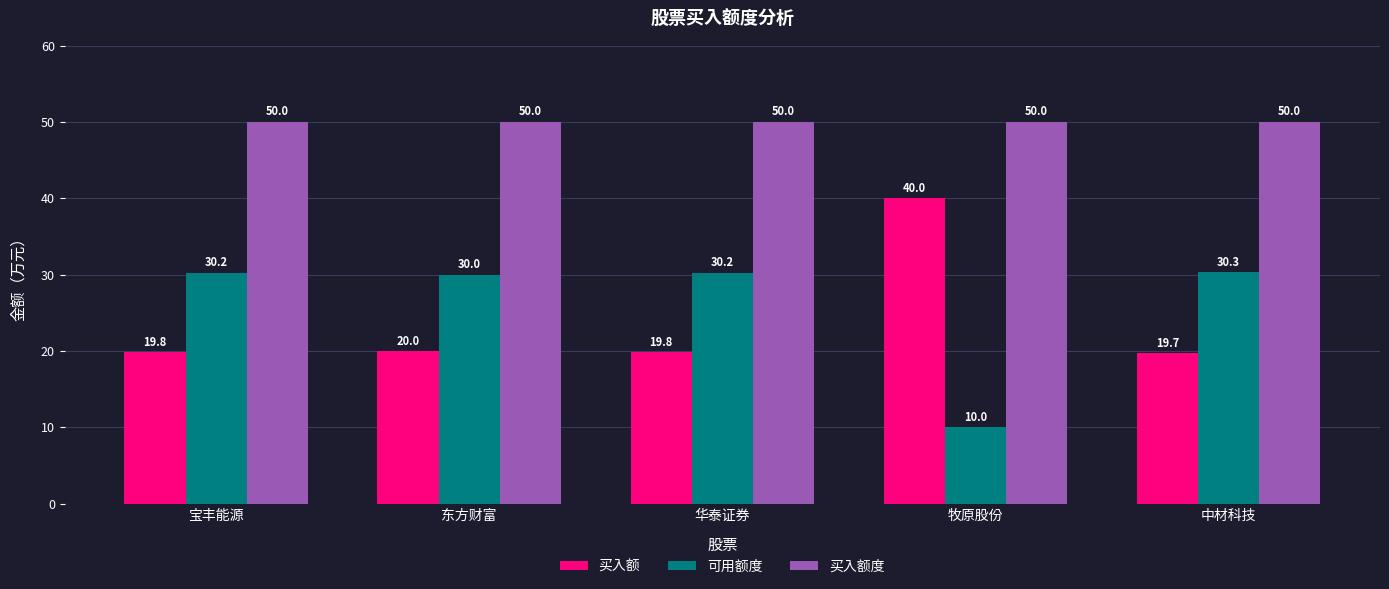

What is the difference between the maximum and minimum values in the 买入额 series?

20.3